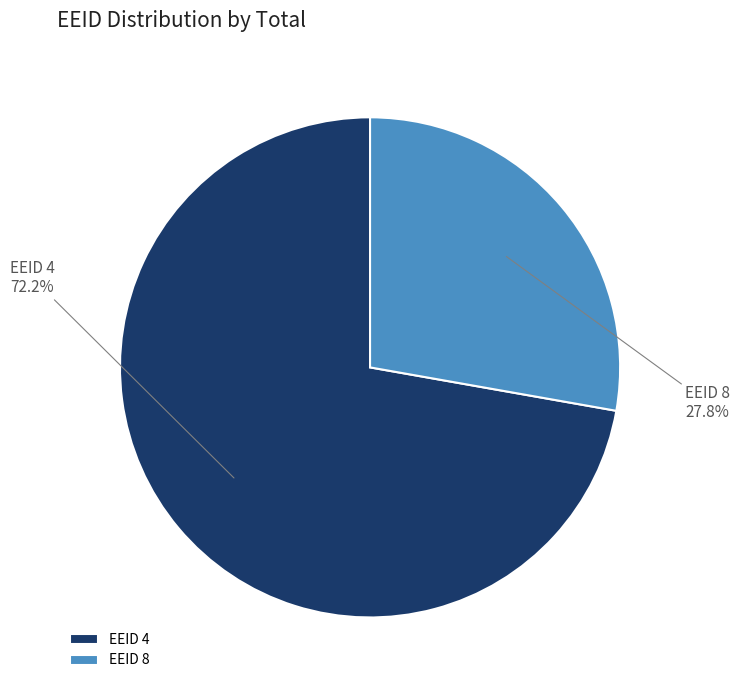

Which slice is the smallest?

EEID 8